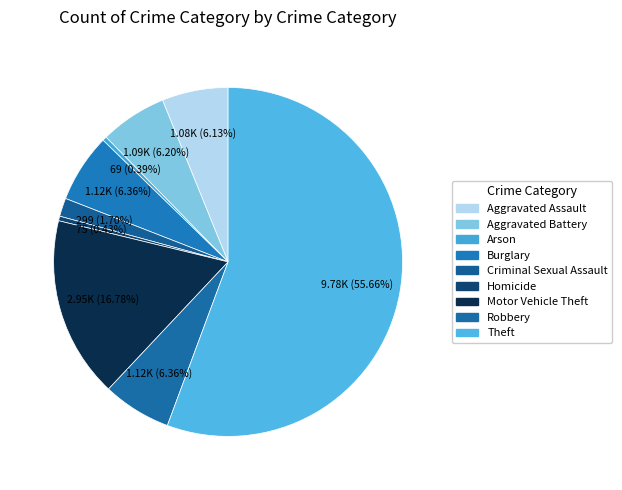

True or false: Robbery accounts for 6% of the total.

True